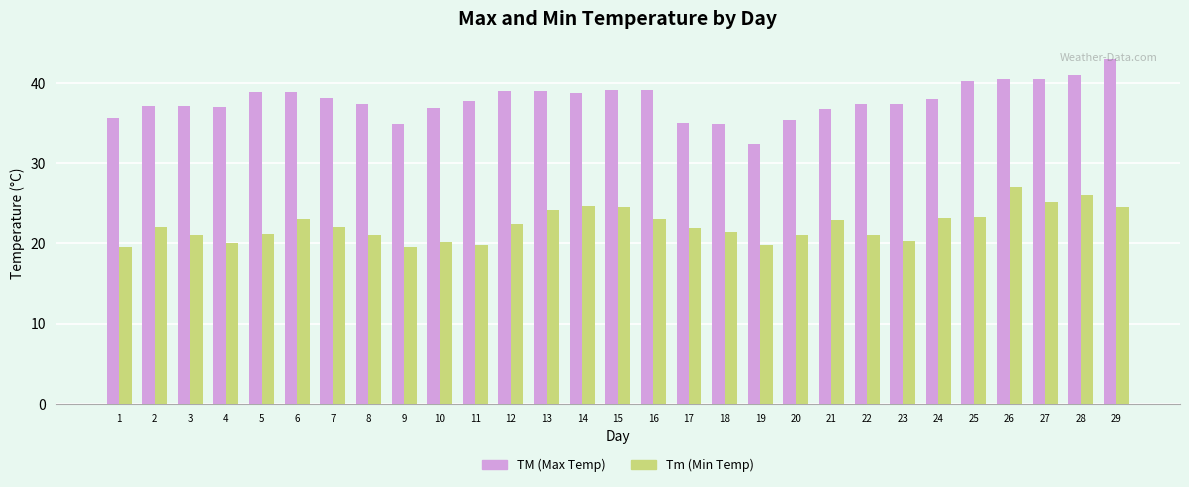

What is the average value of the Tm (Min Temp) series?

22.3